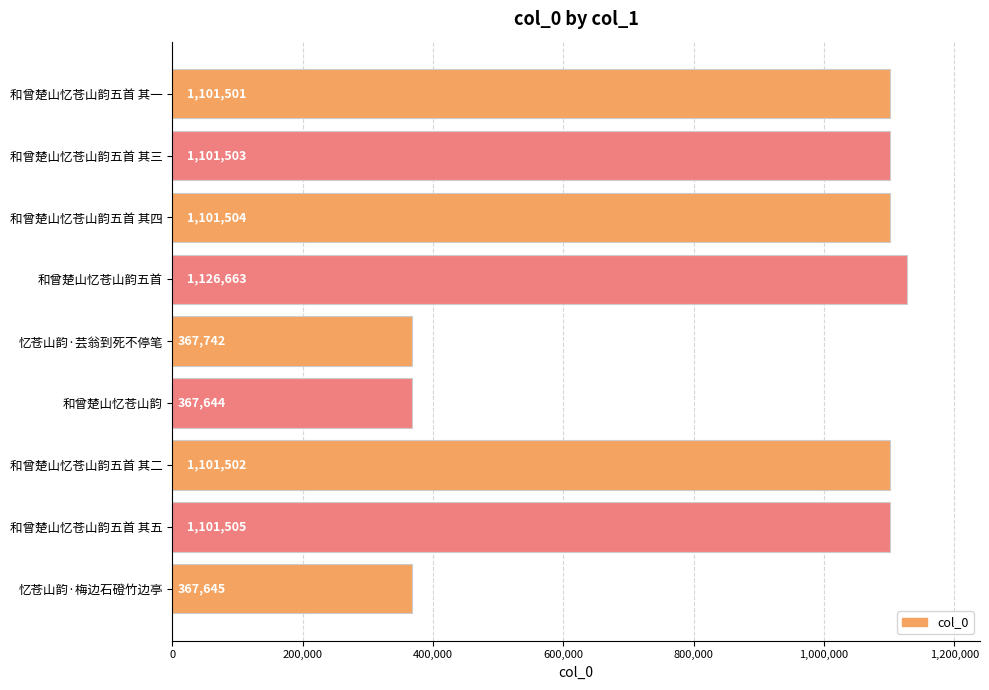

Reading top to bottom, transcribe all the data shown in this chart.

1101501	1101503	1101504	1126663	367742	367644	1101502	1101505	367645